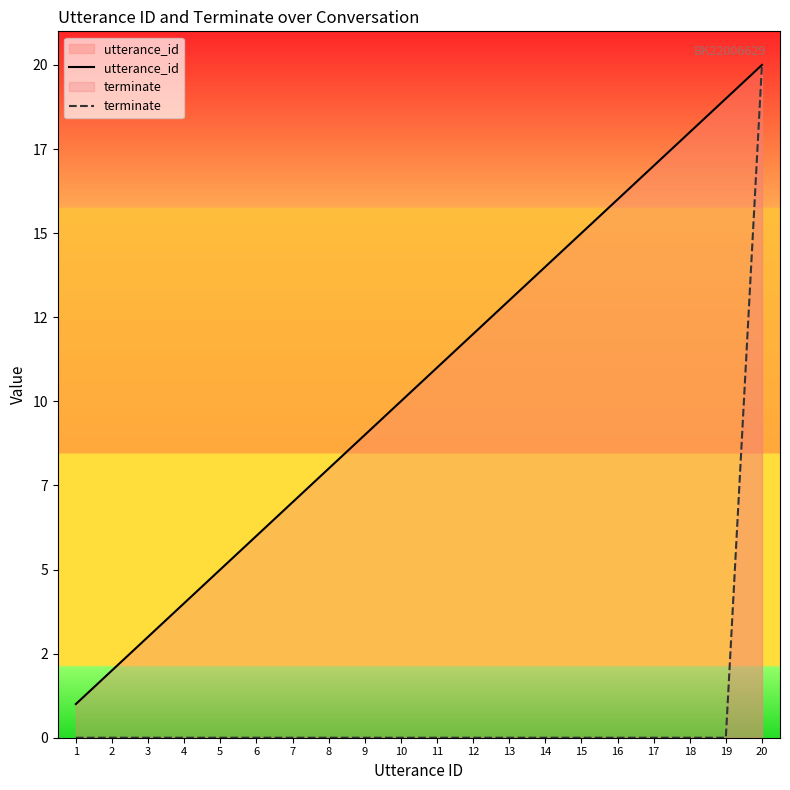

Which has a higher value, 16 or 17?

17